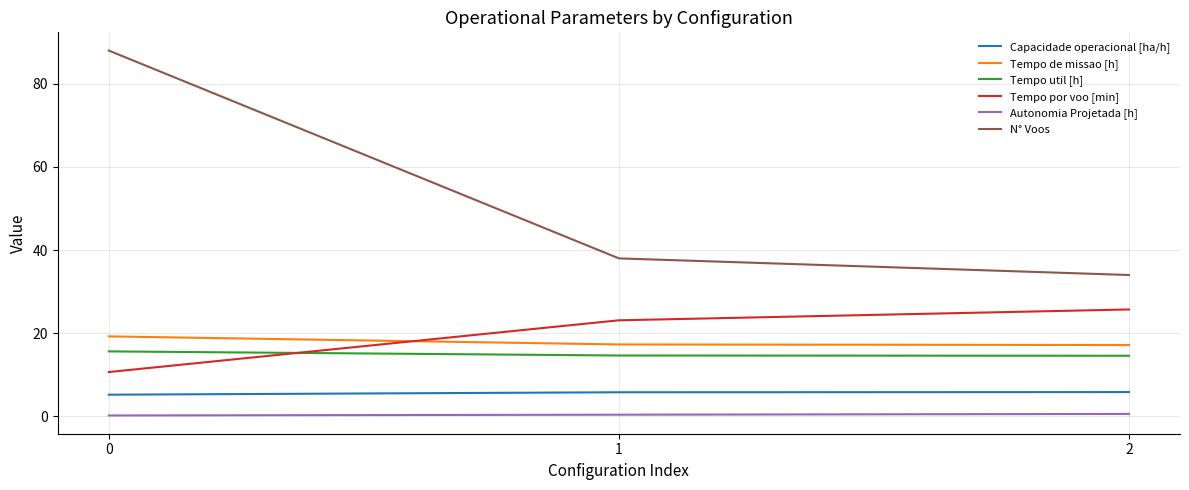

At how many categories does at least one series exceed 68?

1